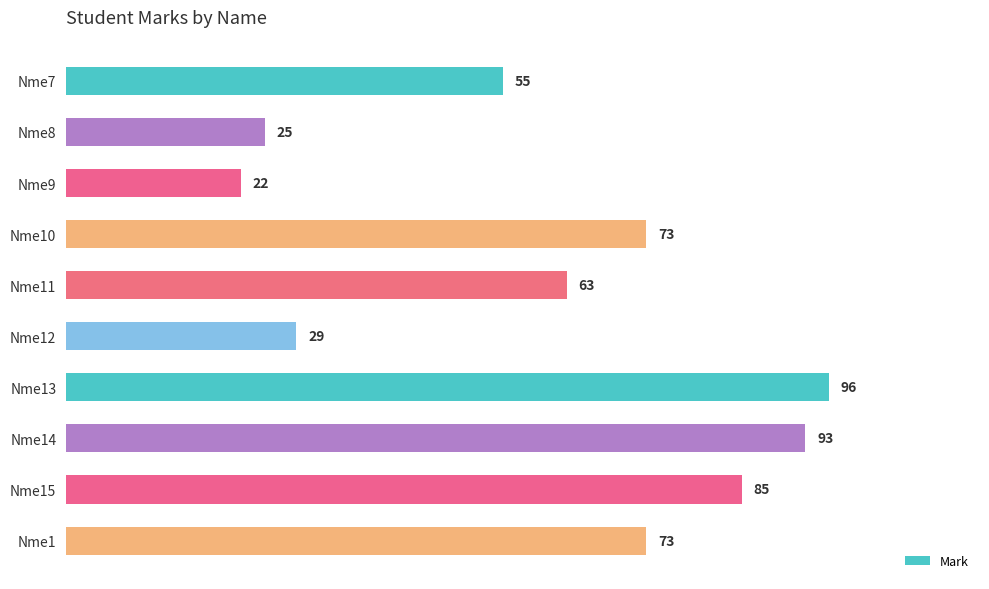

What is the average value?

61